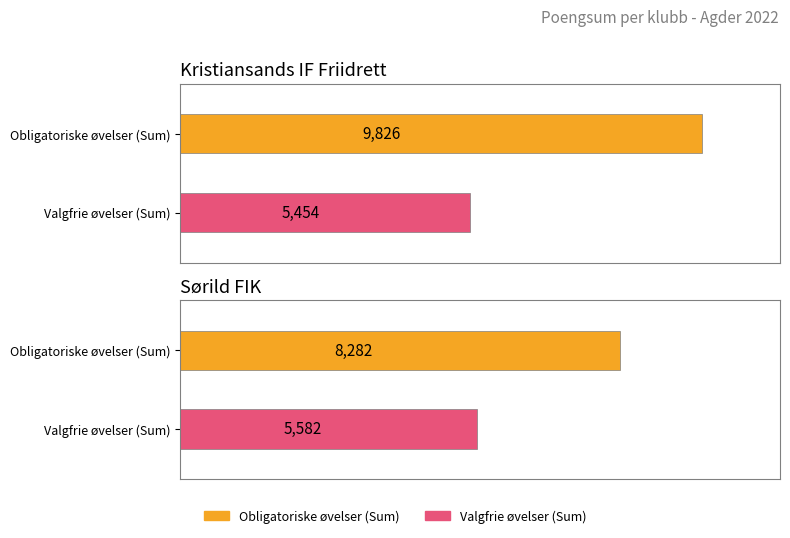

Rank the categories by Valgfrie øvelser (Sum) value from lowest to highest.

Kristiansands IF Friidrett, Sørild FIK